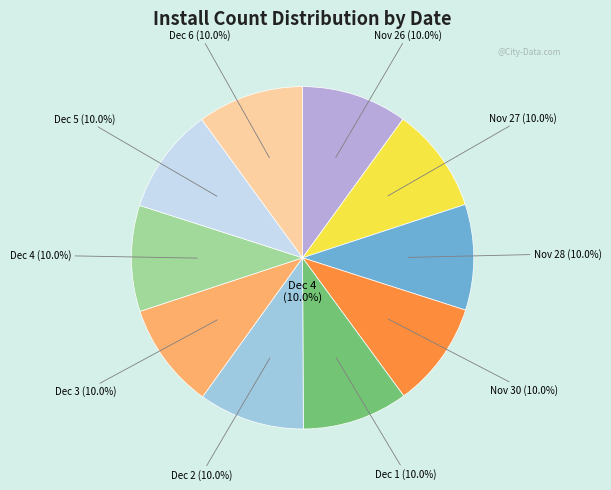

The 2024-12-01 slice represents 10% of the pie. True or false?

True